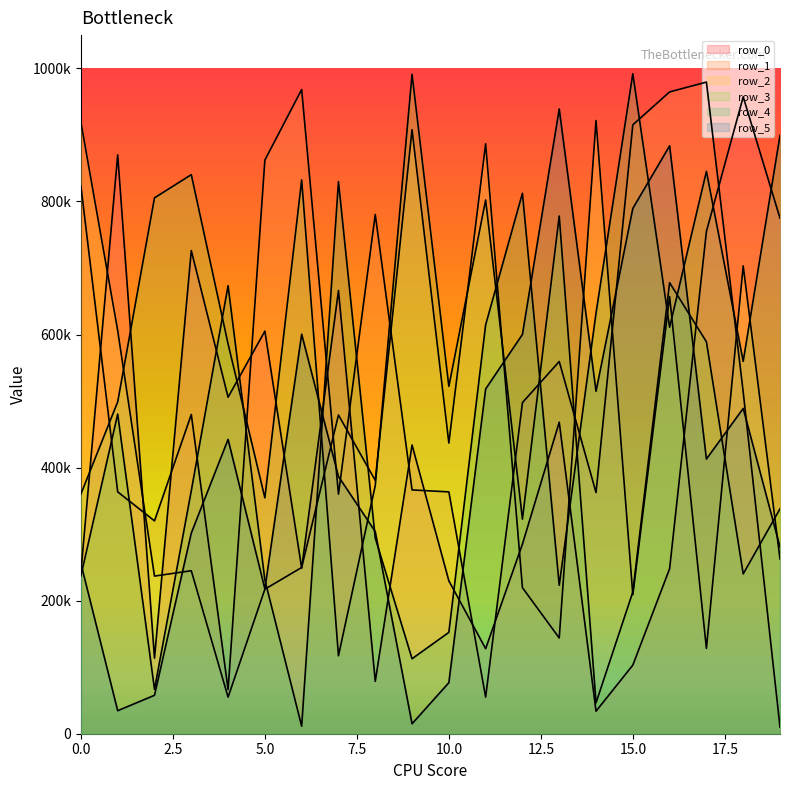

Rank the categories by row_1 value from lowest to highest.

19, 11, 4, 2, 7, 14, 10, 1, 9, 3, 12, 18, 13, 8, 0, 5, 15, 16, 6, 17